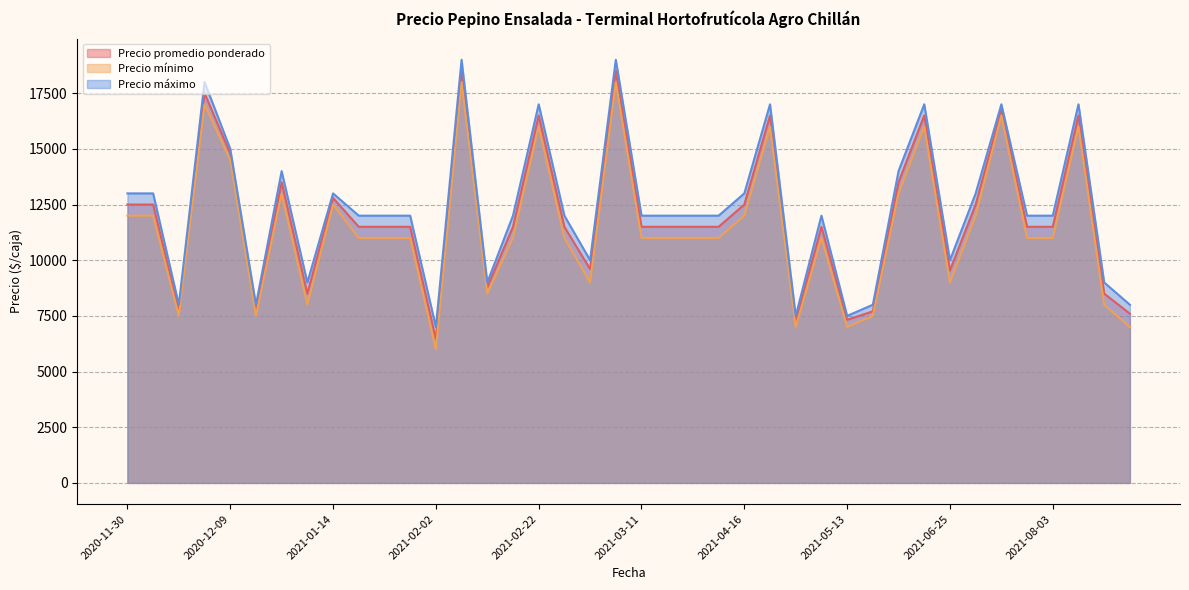

Reading left to right, what are all the values shown in this chart?

Precio promedio ponderado: 2020-11-30=12500	2020-12-01=12500	2020-12-01=7727	2020-12-02=17500	2020-12-09=14792	2020-12-22=7781	2020-12-24=13500	2021-01-07=8500	2021-01-14=12795	2021-01-19=11500	2021-01-22=11500	2021-01-25=11500	2021-02-02=6455	2021-02-09=18500	2021-02-12=8788	2021-02-19=11500	2021-02-22=16500	2021-02-25=11500	2021-03-04=9600	2021-03-09=18500	2021-03-11=11500	2021-03-24=11500	2021-03-30=11500	2021-04-05=11500	2021-04-16=12500	2021-04-22=16500	2021-05-06=7250	2021-05-12=11500	2021-05-13=7325	2021-05-19=7705	2021-05-25=13500	2021-06-09=16500	2021-06-25=9538	2021-07-19=12500	2021-07-26=16750	2021-07-29=11500	2021-08-03=11500	2021-08-06=16500	2021-08-16=8500	2021-08-17=7600
Precio mínimo: 2020-11-30=12000	2020-12-01=12000	2020-12-01=7500	2020-12-02=17000	2020-12-09=14500	2020-12-22=7500	2020-12-24=13000	2021-01-07=8000	2021-01-14=12500	2021-01-19=11000	2021-01-22=11000	2021-01-25=11000	2021-02-02=6000	2021-02-09=18000	2021-02-12=8500	2021-02-19=11000	2021-02-22=16000	2021-02-25=11000	2021-03-04=9000	2021-03-09=18000	2021-03-11=11000	2021-03-24=11000	2021-03-30=11000	2021-04-05=11000	2021-04-16=12000	2021-04-22=16000	2021-05-06=7000	2021-05-12=11000	2021-05-13=7000	2021-05-19=7500	2021-05-25=13000	2021-06-09=16000	2021-06-25=9000	2021-07-19=12000	2021-07-26=16500	2021-07-29=11000	2021-08-03=11000	2021-08-06=16000	2021-08-16=8000	2021-08-17=7000
Precio máximo: 2020-11-30=13000	2020-12-01=13000	2020-12-01=8000	2020-12-02=18000	2020-12-09=15000	2020-12-22=8000	2020-12-24=14000	2021-01-07=9000	2021-01-14=13000	2021-01-19=12000	2021-01-22=12000	2021-01-25=12000	2021-02-02=7000	2021-02-09=19000	2021-02-12=9000	2021-02-19=12000	2021-02-22=17000	2021-02-25=12000	2021-03-04=10000	2021-03-09=19000	2021-03-11=12000	2021-03-24=12000	2021-03-30=12000	2021-04-05=12000	2021-04-16=13000	2021-04-22=17000	2021-05-06=7500	2021-05-12=12000	2021-05-13=7500	2021-05-19=8000	2021-05-25=14000	2021-06-09=17000	2021-06-25=10000	2021-07-19=13000	2021-07-26=17000	2021-07-29=12000	2021-08-03=12000	2021-08-06=17000	2021-08-16=9000	2021-08-17=8000